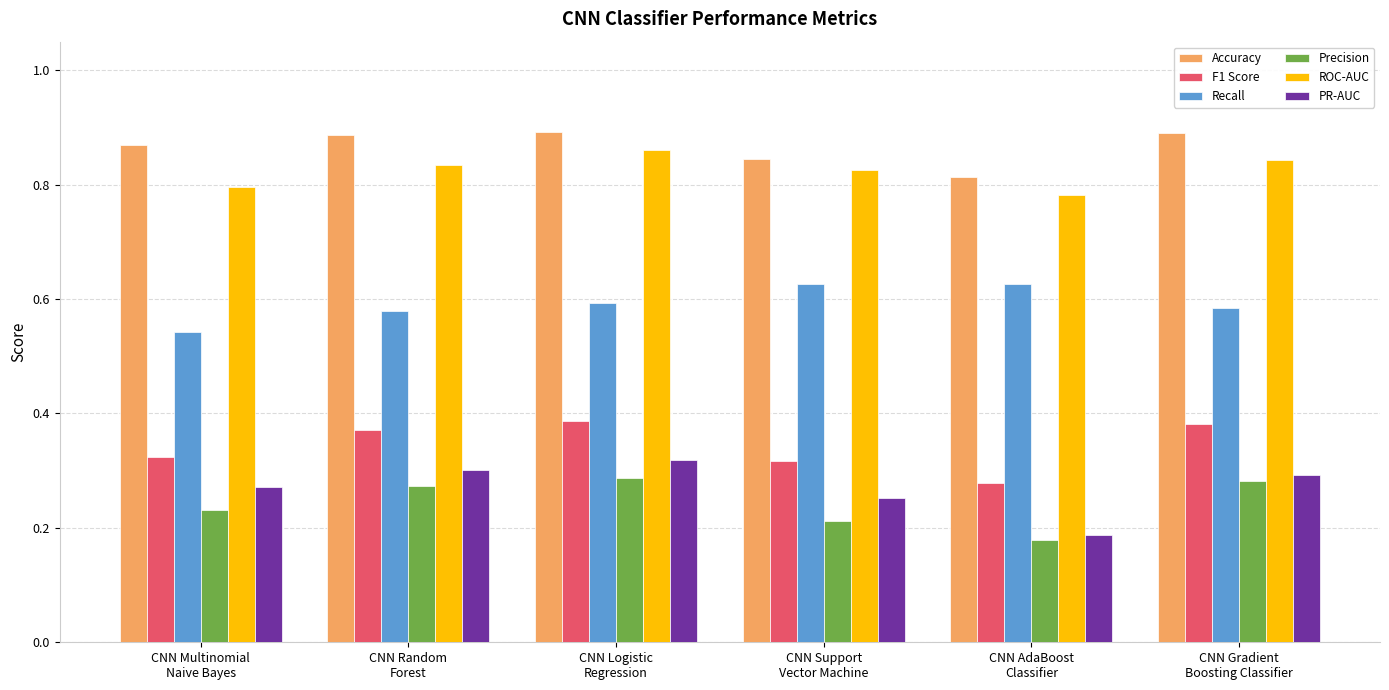

Which category has the lowest value in the Precision series?

CNN AdaBoost
Classifier